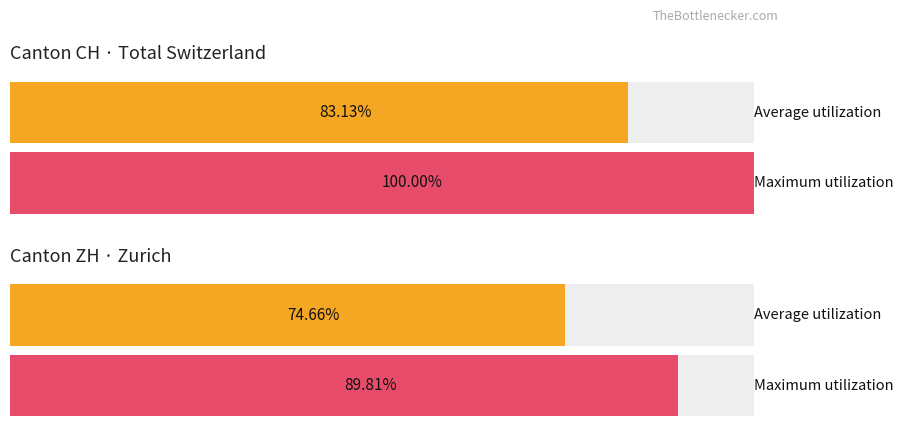

How many series are shown in this chart?

4